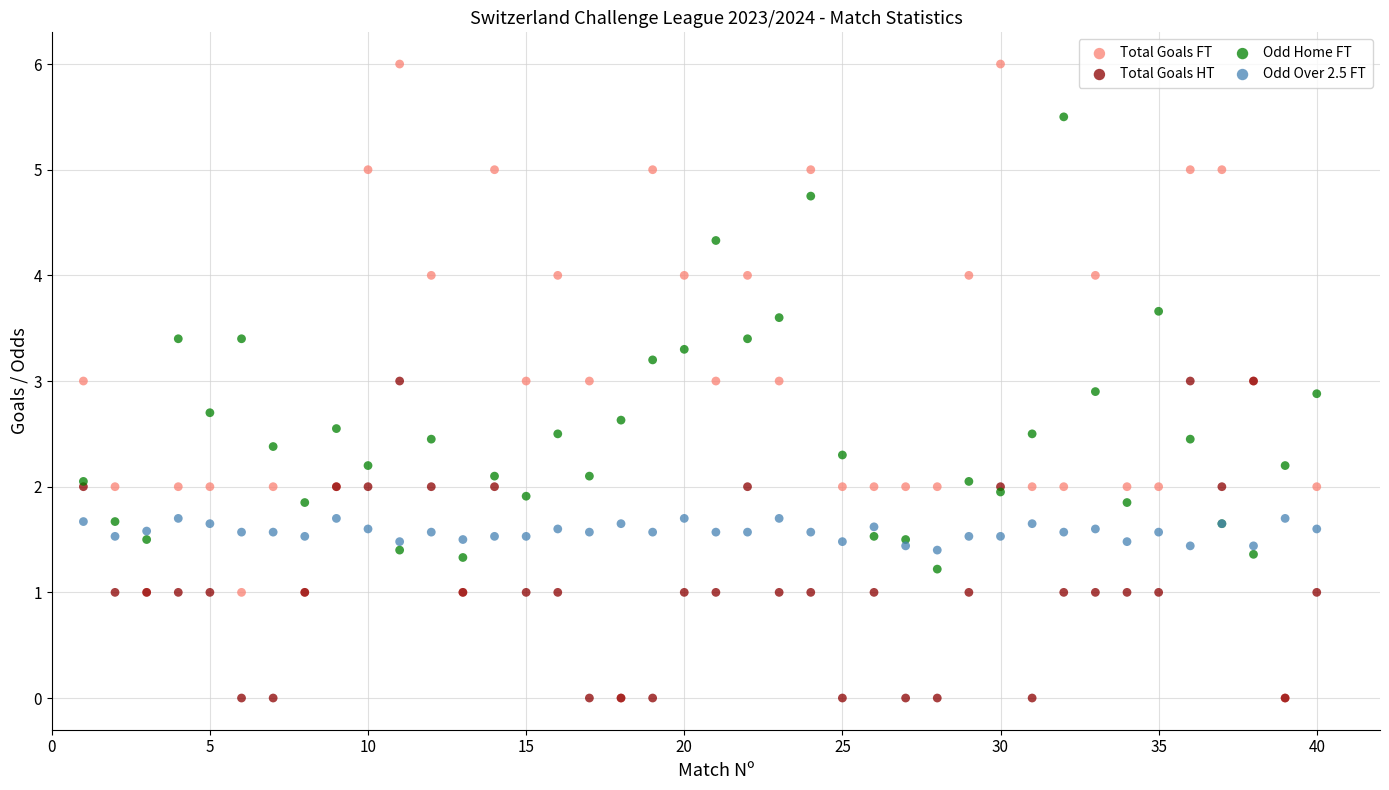

Which series has the largest Y range (max minus min)?

Total Goals FT